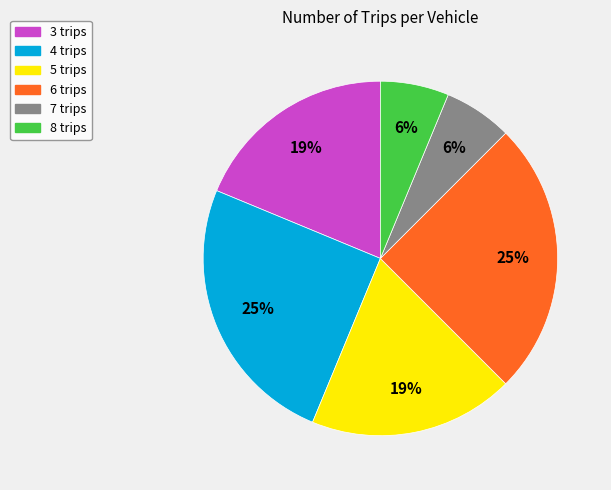

Is it true that 8 trips is 15% of the pie?

False